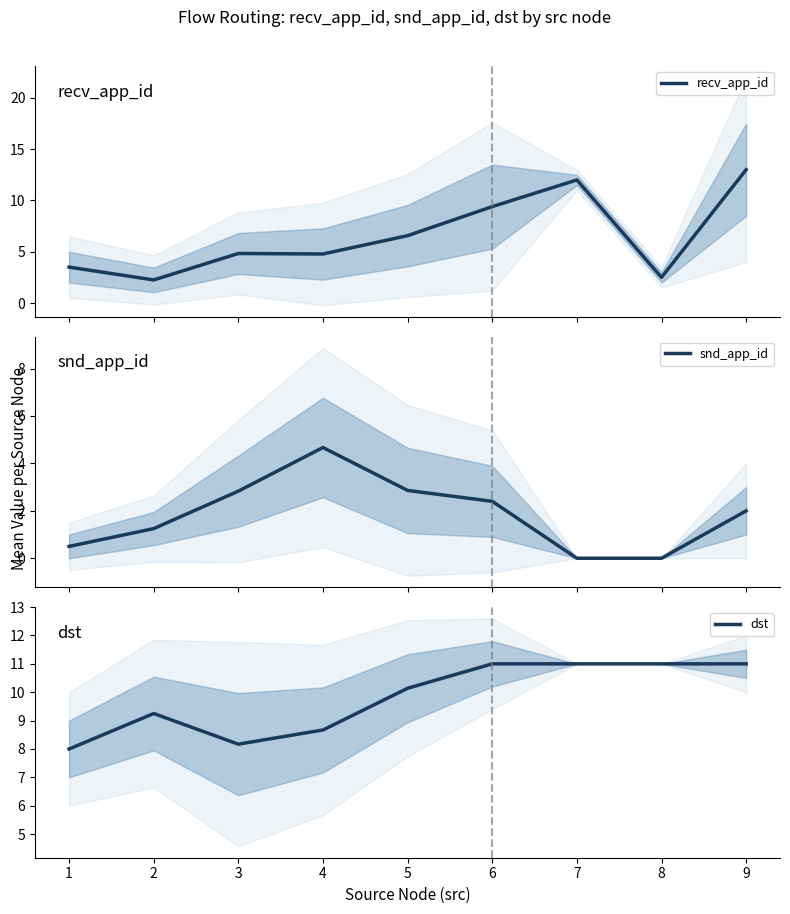

Is it true that dst equals 8.0 at 1?

True